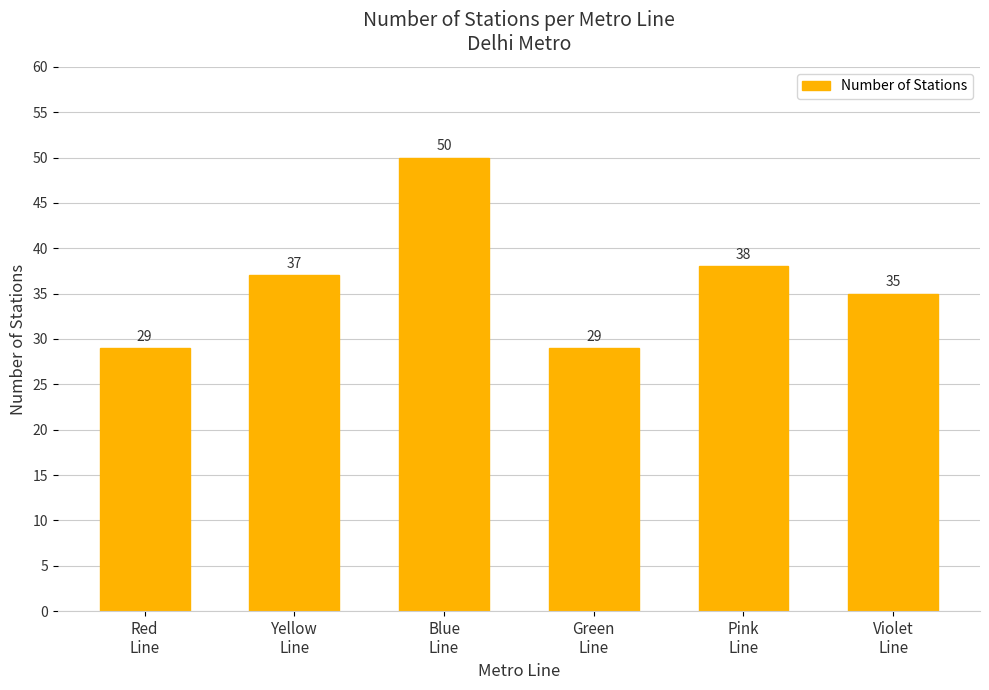

What is the value of the 6th bar from the left?

35